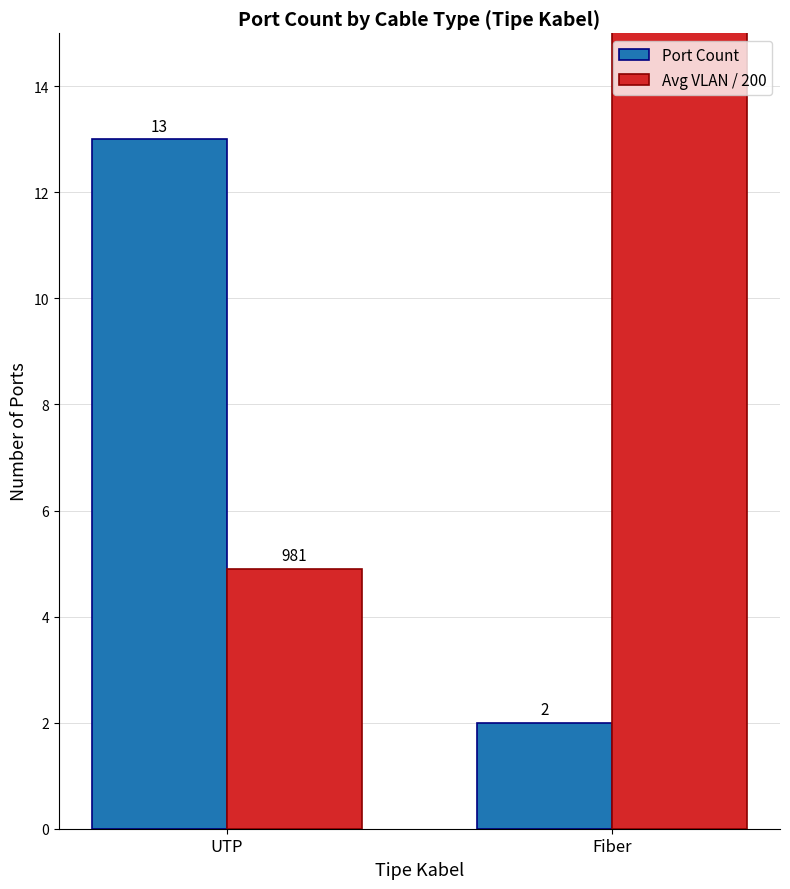

What are all the series names shown in the legend?

Port Count, Avg VLAN / 200